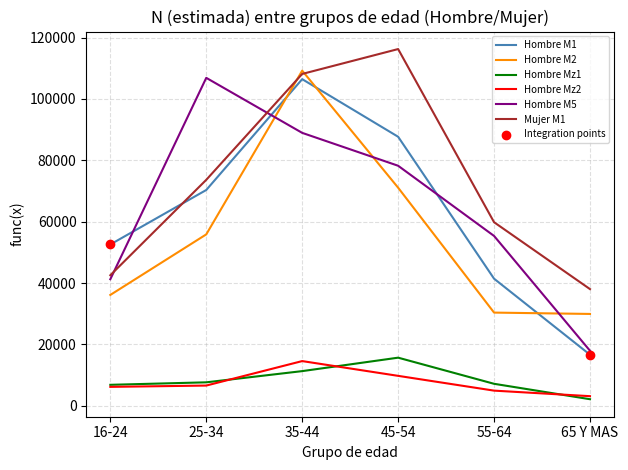

What is the difference between the highest and lowest values at 16-24?

46415